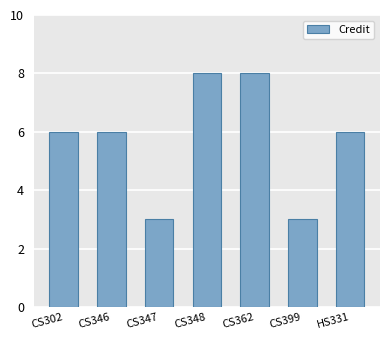

What is the minimum value shown in the chart?

3